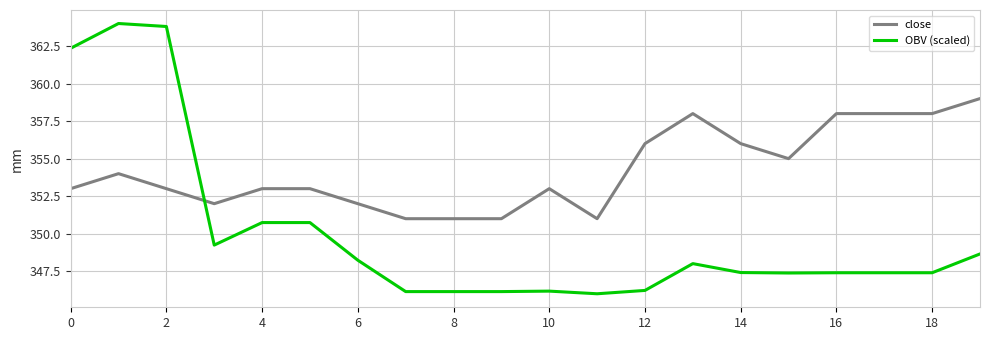

How many close values are between 352 and 358?

15